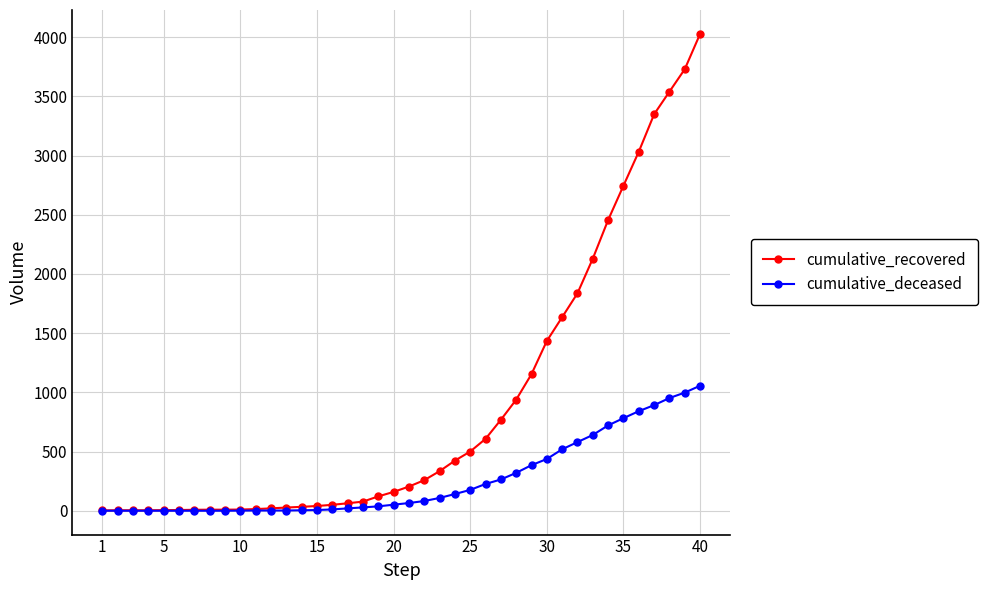

List the series in order of their peak value, lowest first.

cumulative_deceased, cumulative_recovered